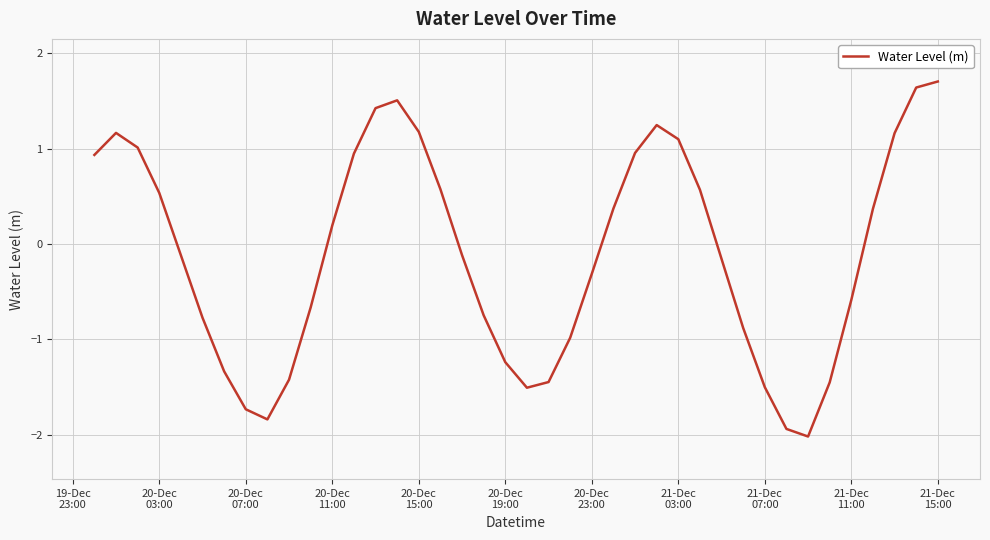

What is the minimum value shown in the chart?

-2.0